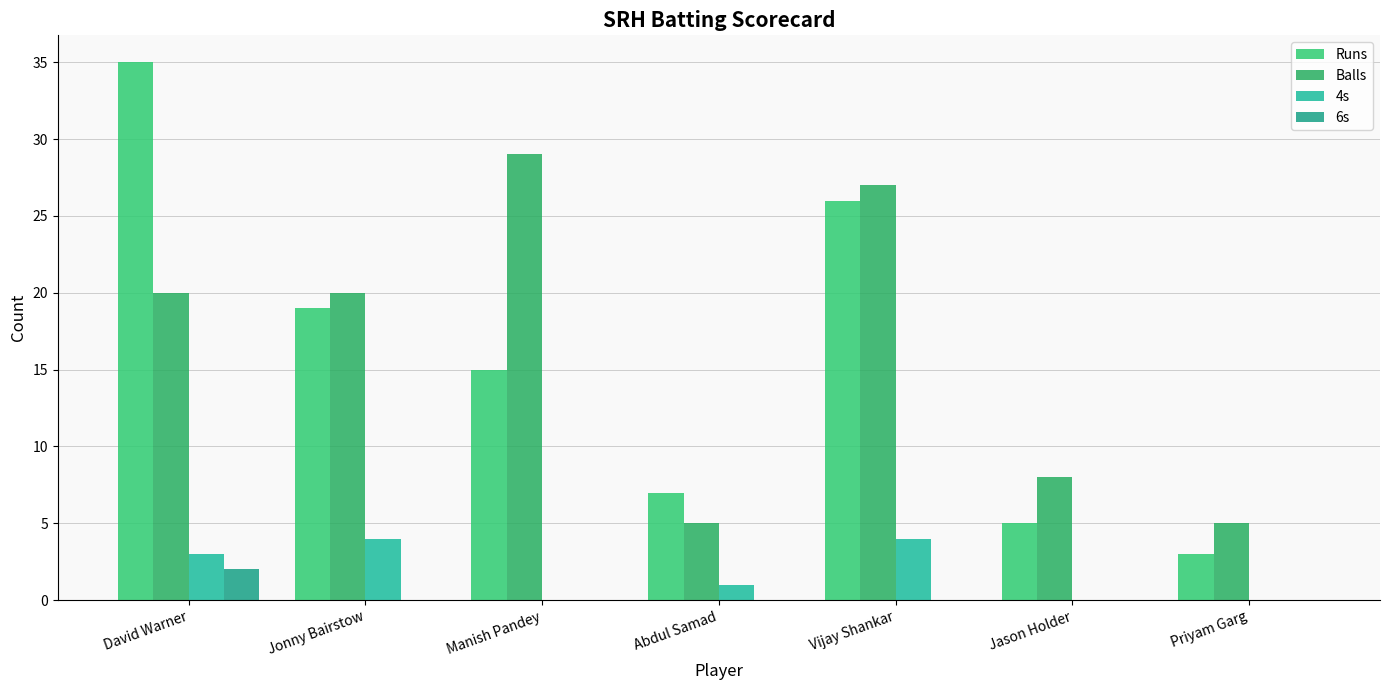

Are the bars grouped side by side (vs. stacked)?

Yes